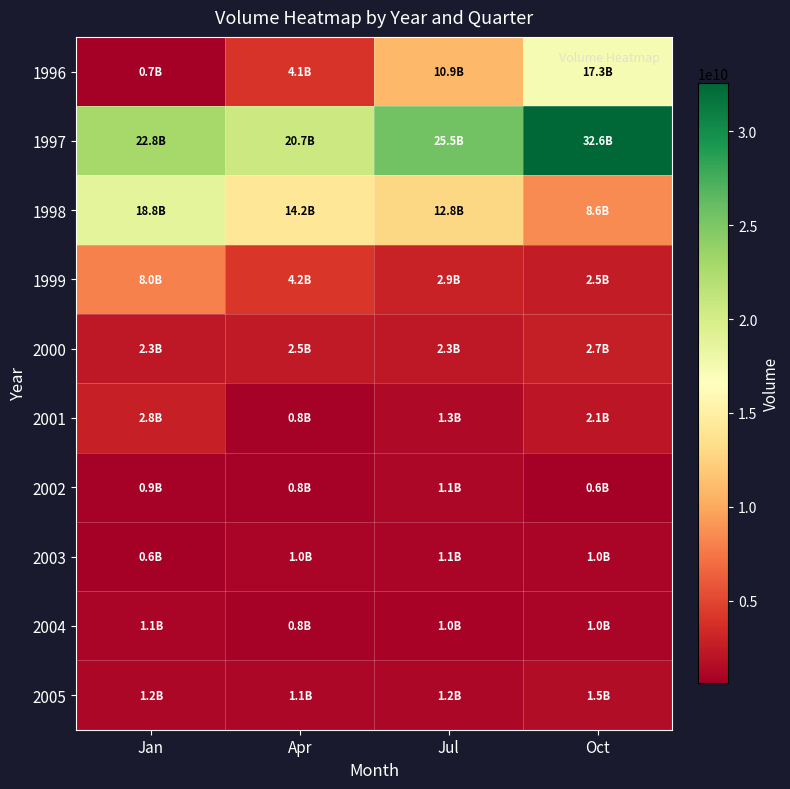

What is the total value across all series at Oct?

69901488501